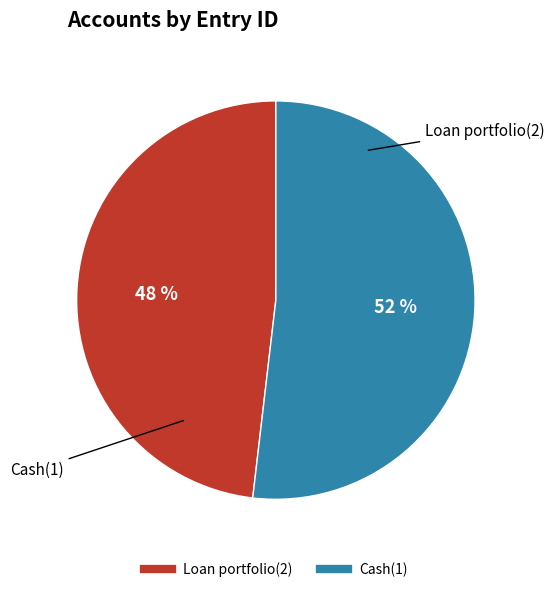

To the nearest percent, what is the difference between the Cash(1) and Loan portfolio(2) slice percentages?

4%